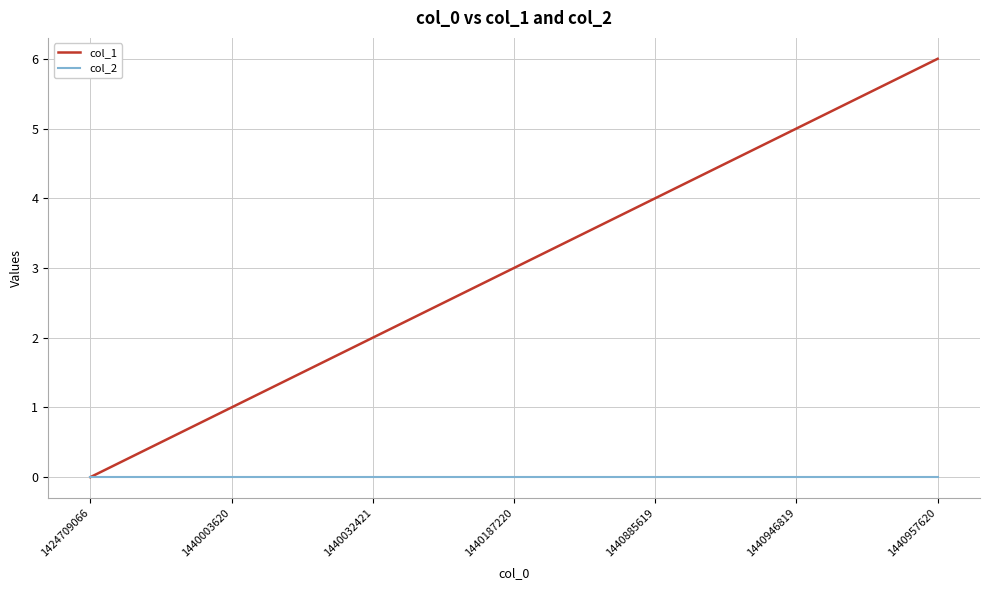

At which category is the sum across all series the highest?

1440957620